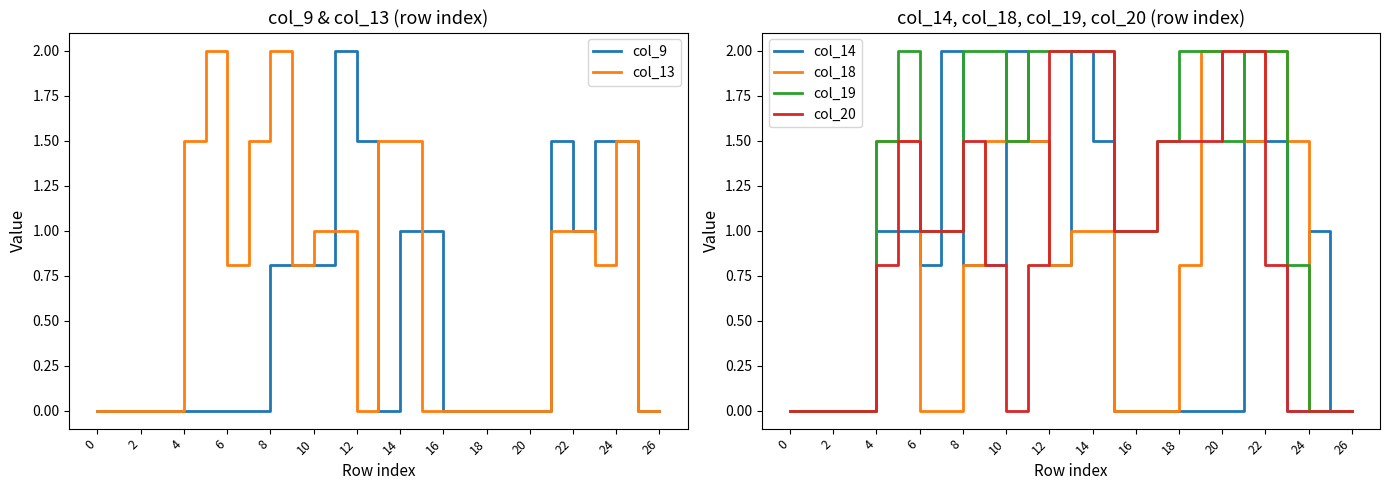

What is the difference between the col_9 values at 22 and 20?

1.0